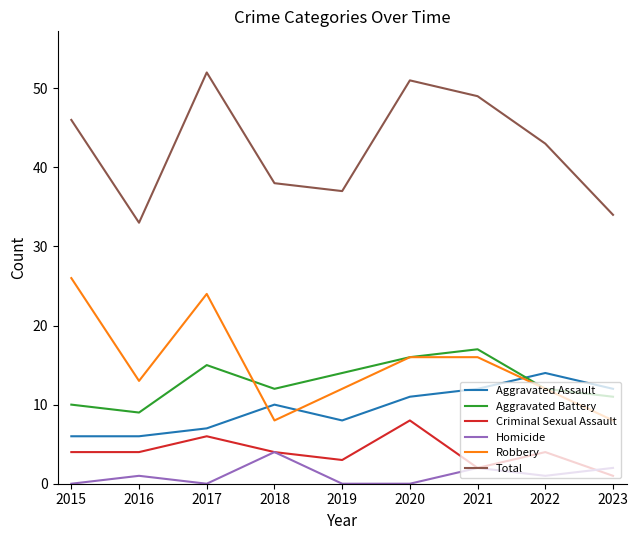

What is the difference between the Aggravated Battery values at 2015 and 2022?

2